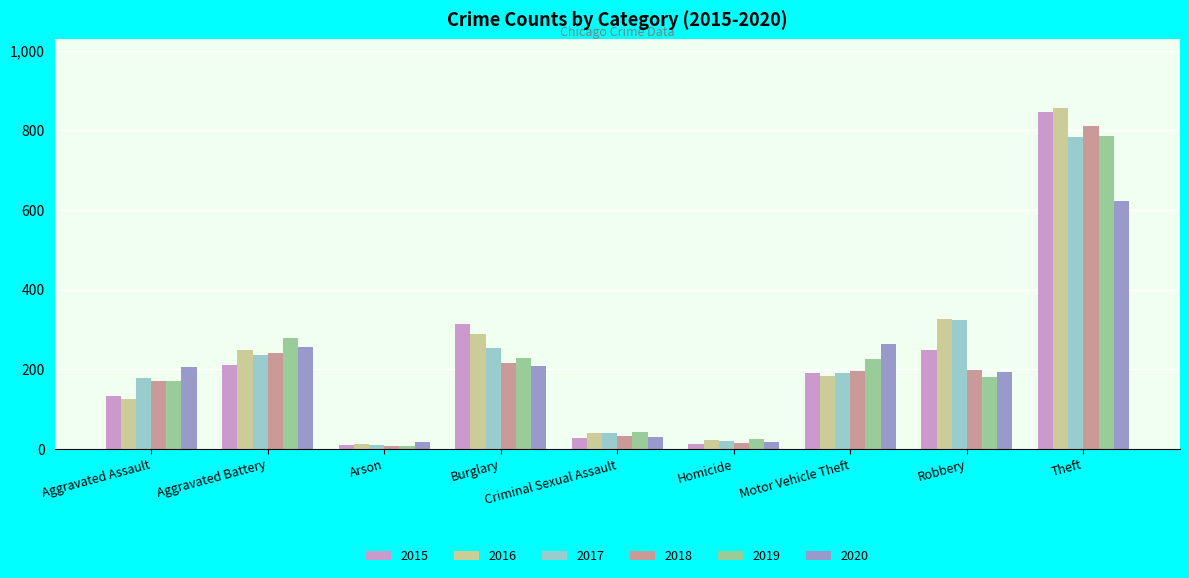

Which series has the widest spread of values?

2016